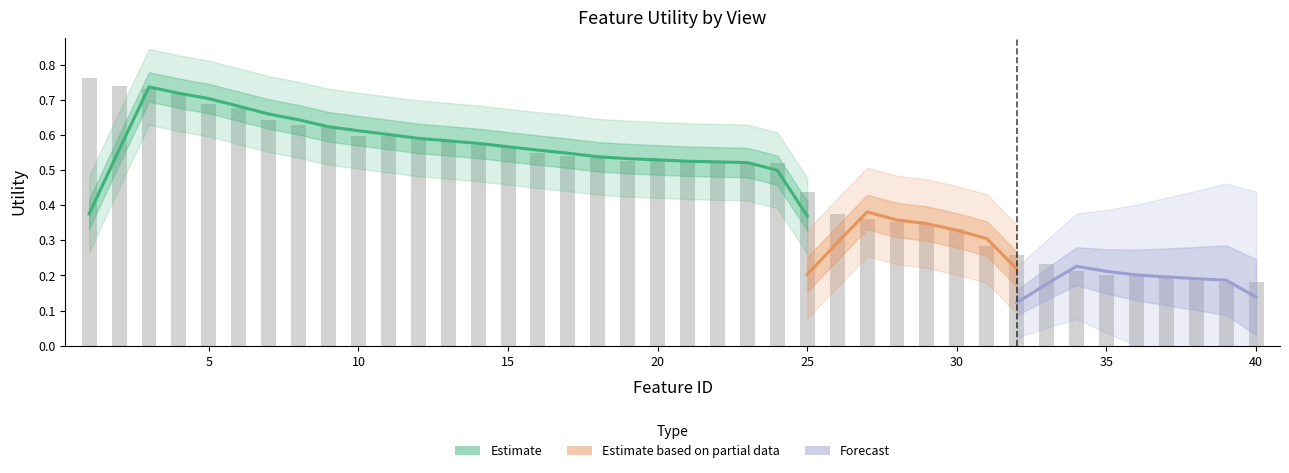

Count the number of categories in the chart.

40